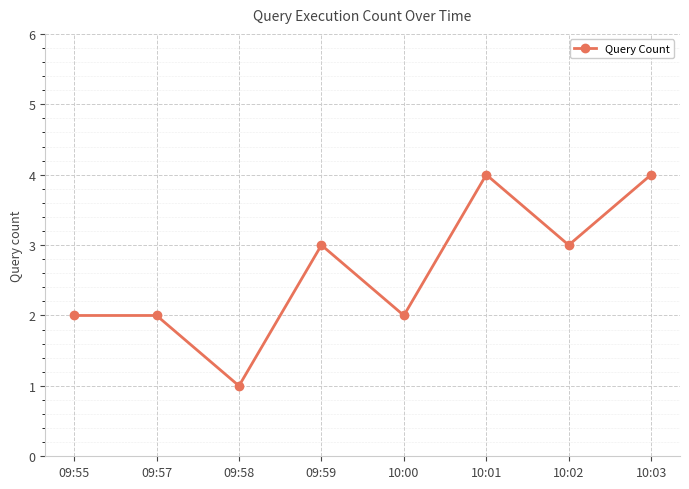

How many points are lower than both their immediate neighbors (excluding endpoints)?

3